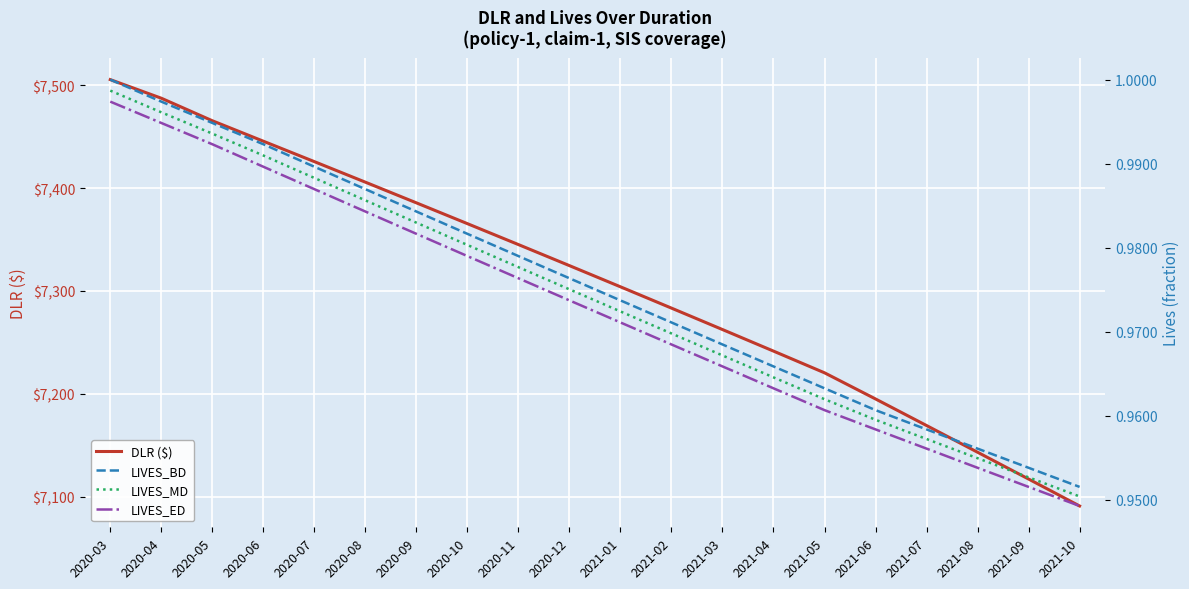

True or false: LIVES_MD and DLR ($) cross at least once.

False